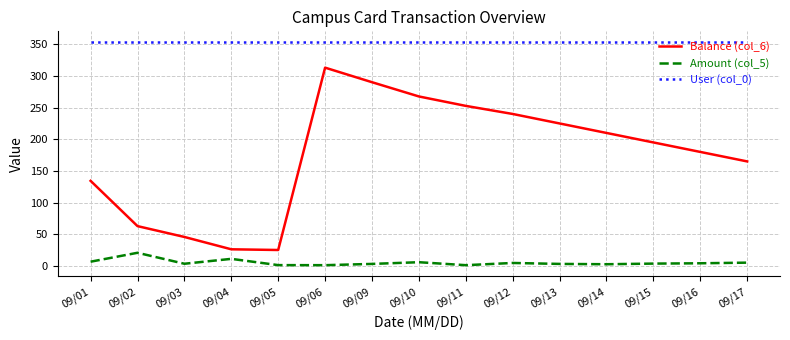

Rank the series by their average value, from highest to lowest.

User (col_0), Balance (col_6), Amount (col_5)